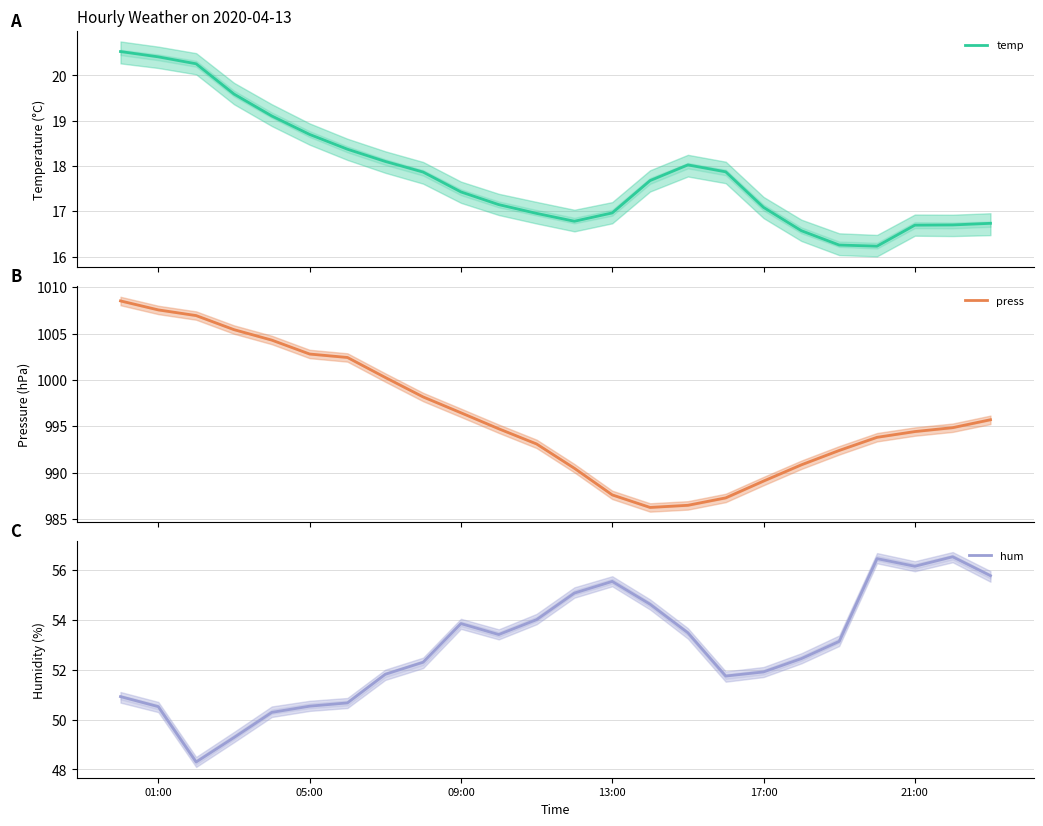

Which series has the largest range (max minus min)?

press